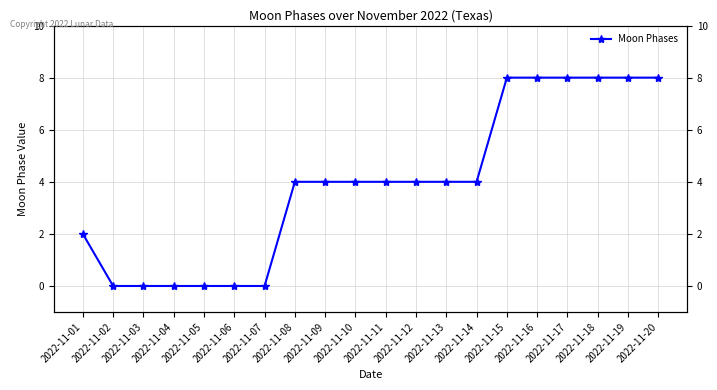

Which has a higher value, 2022-11-04 or 2022-11-08?

2022-11-08